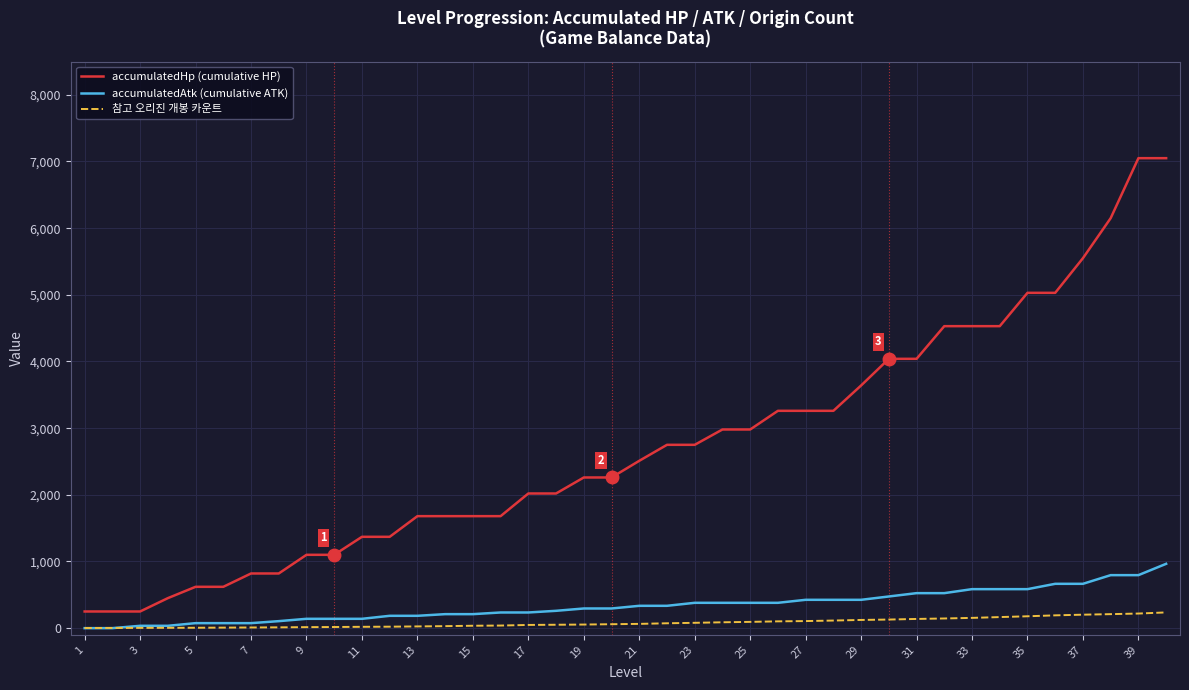

What is the difference between the maximum and minimum values in the accumulatedHp (cumulative HP) series?

6800